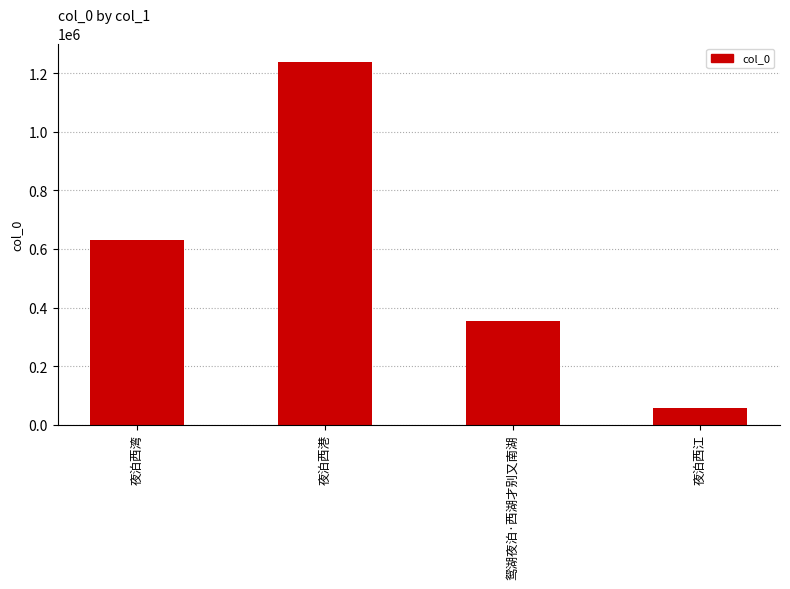

What is the smallest value displayed?

56937